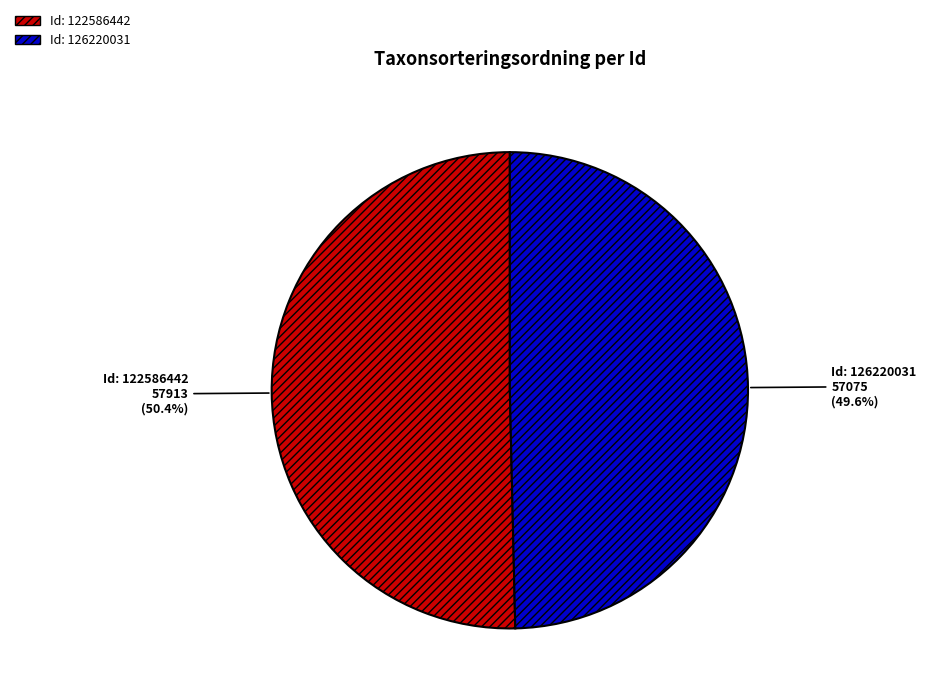

Does any single category account for the majority?

Yes